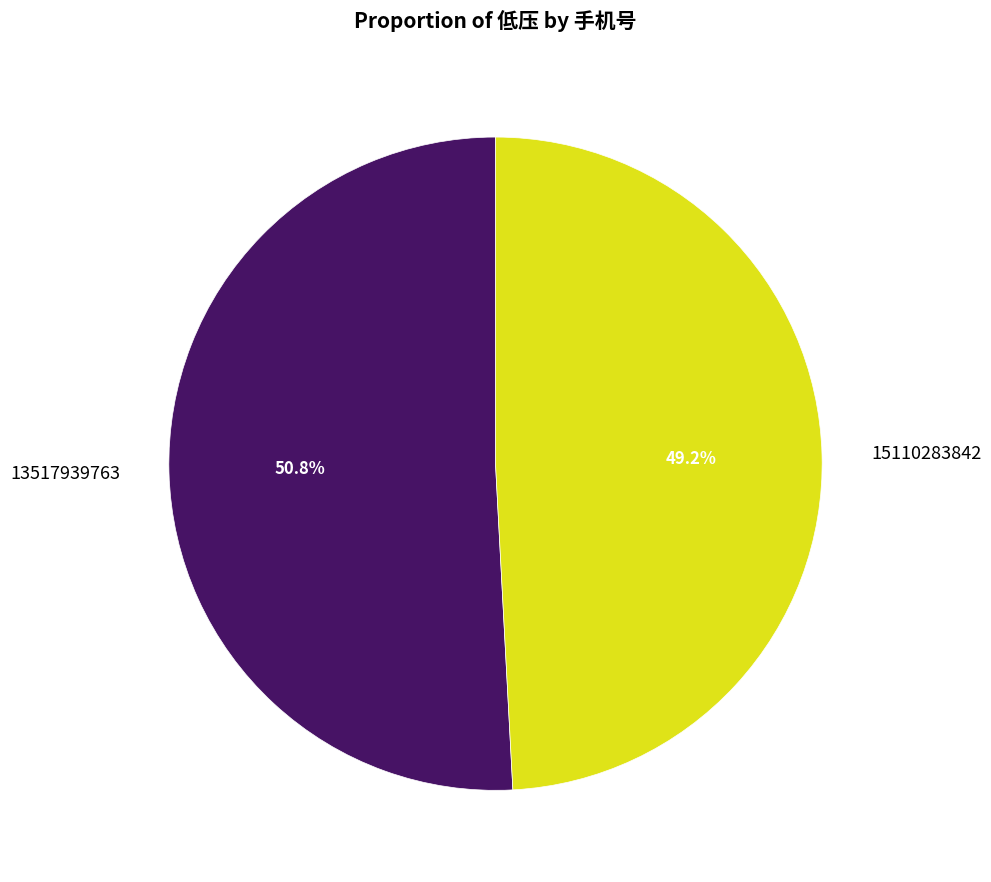

How much of the chart is everything except 15110283842?

50.8%